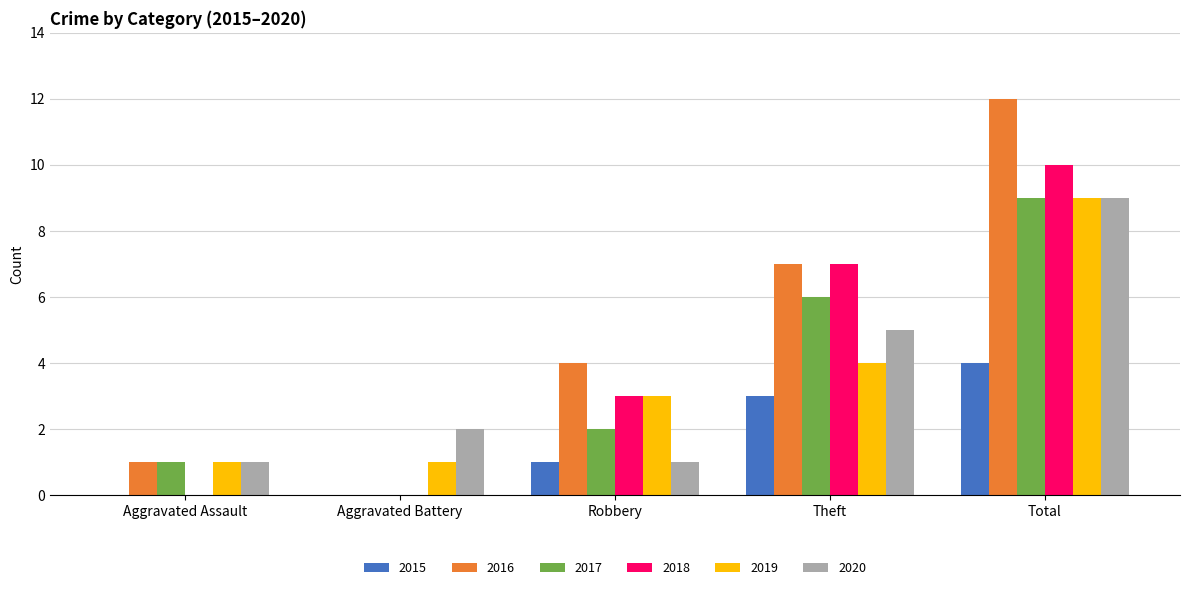

Which label corresponds to the largest value in the chart?

Total